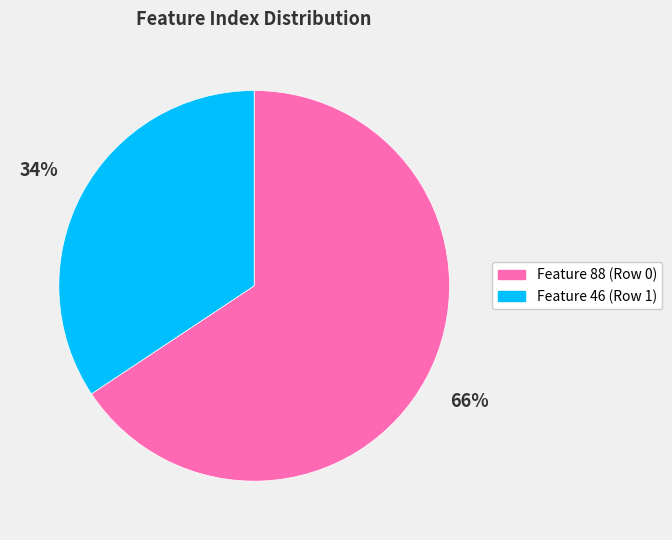

Which has a higher value, Feature 46 (Row 1) or Feature 88 (Row 0)?

Feature 88 (Row 0)